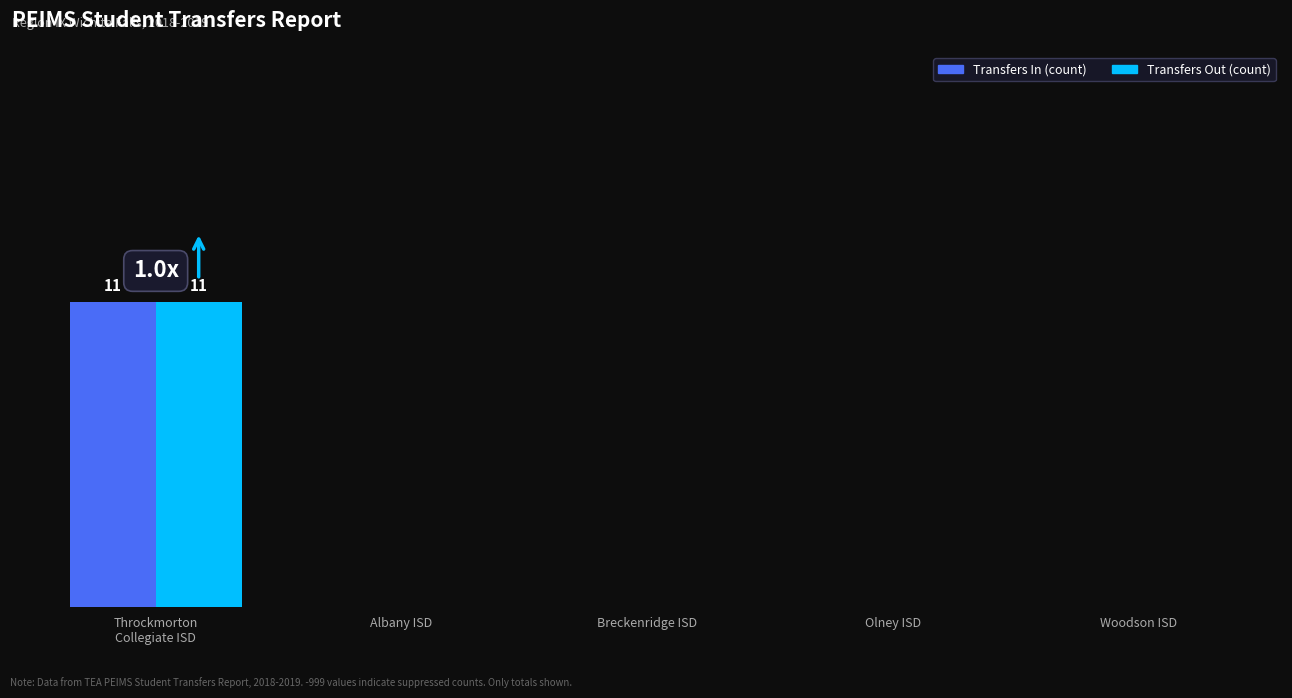

Reading left to right, extract all data points from this chart.

Transfers In: Throckmorton
Collegiate ISD=11	Albany ISD=0	Breckenridge ISD=0	Olney ISD=0	Woodson ISD=0
Transfers Out: Throckmorton
Collegiate ISD=11	Albany ISD=0	Breckenridge ISD=0	Olney ISD=0	Woodson ISD=0